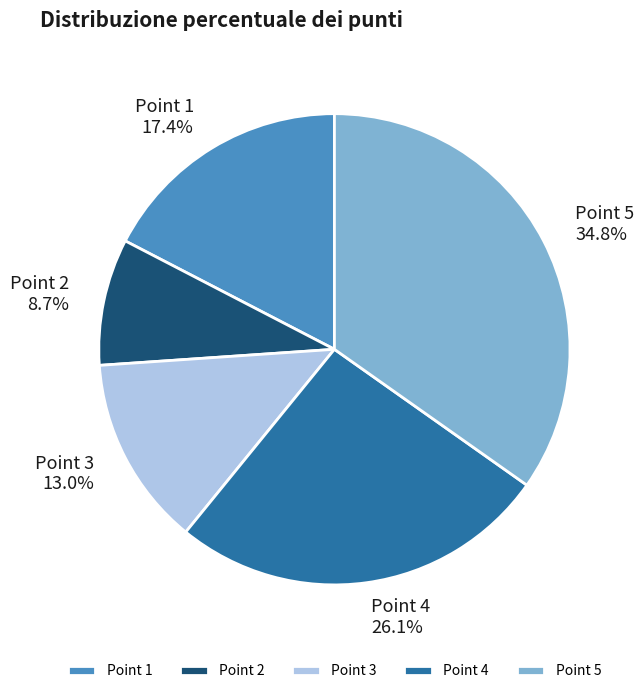

Rank the categories by value from highest to lowest.

Point 5, Point 4, Point 1, Point 3, Point 2